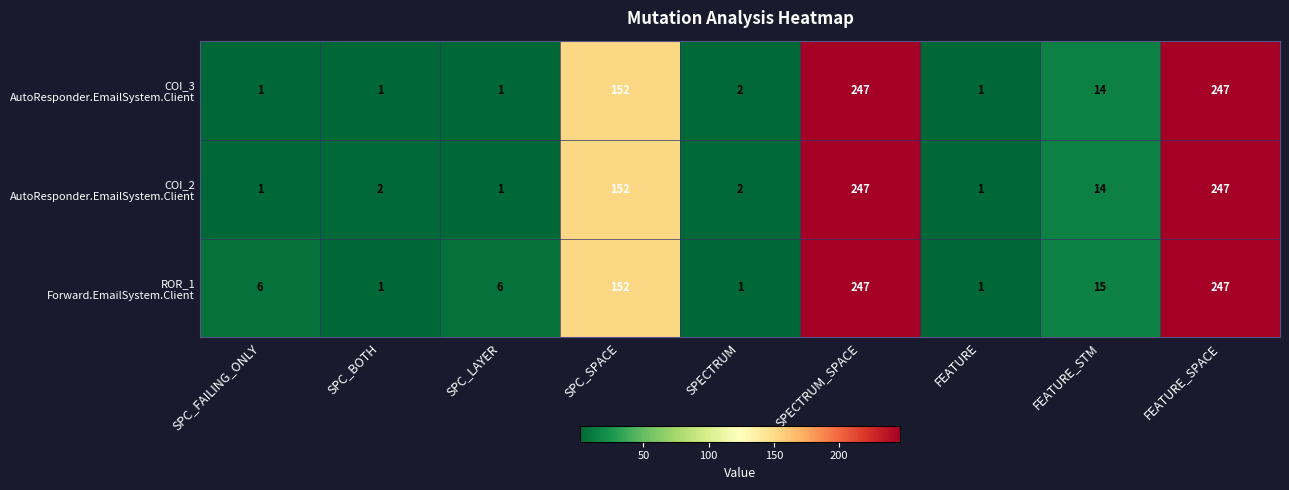

Count the number of data series in this chart.

3